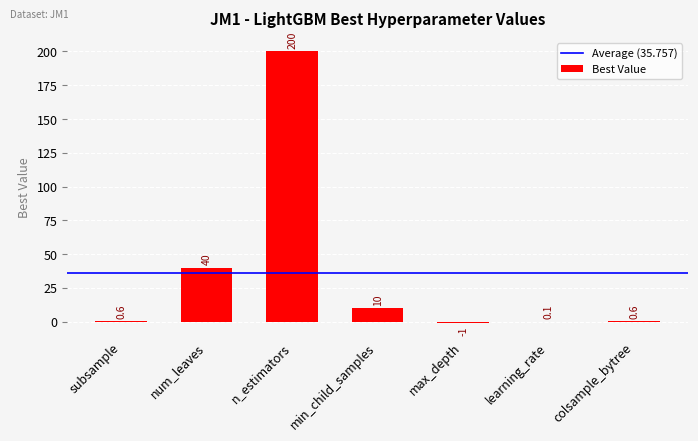

Where does the data first go above 0?

subsample